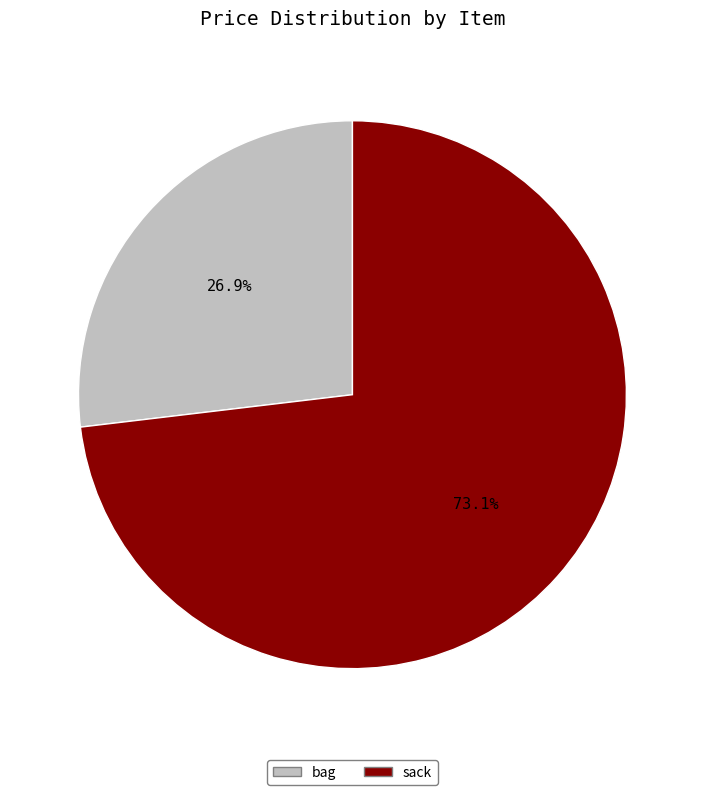

Is there any slice that represents more than half of the pie?

Yes